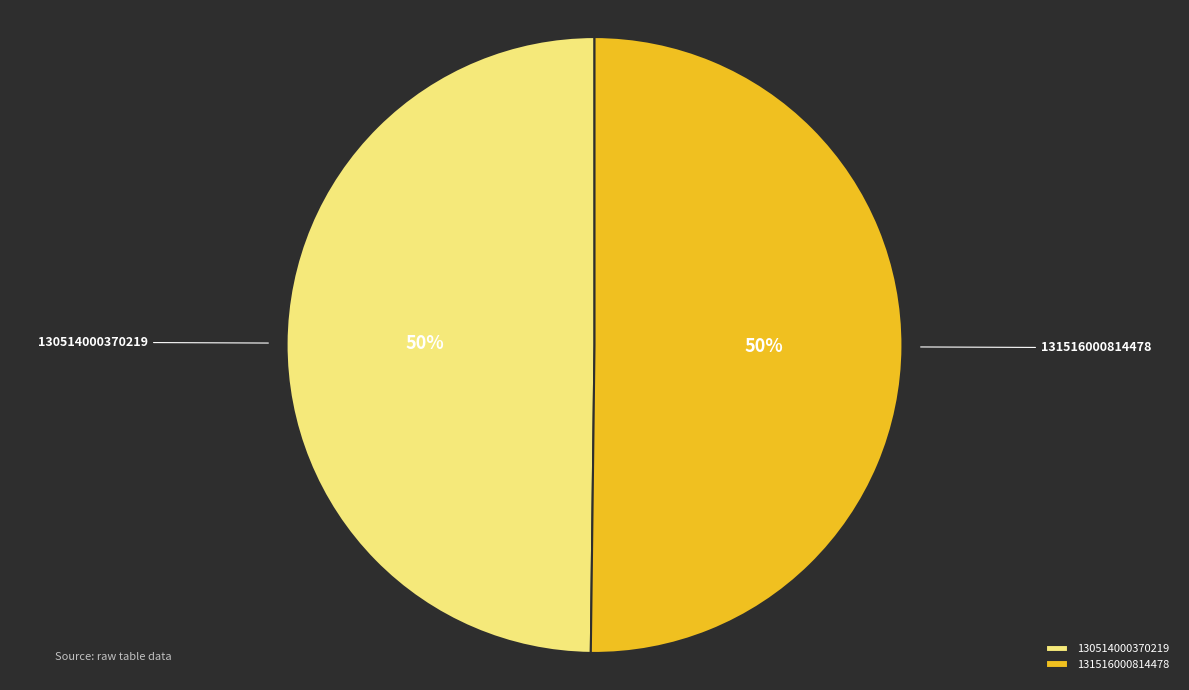

What percentage is the 131516000814478 slice, to the nearest percent?

50%